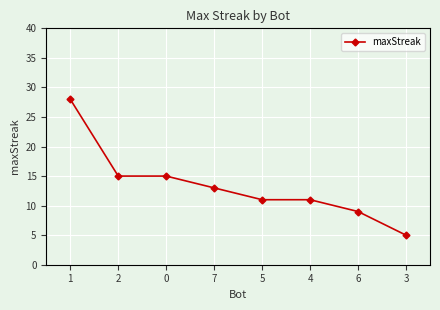

Count the number of categories in the chart.

8